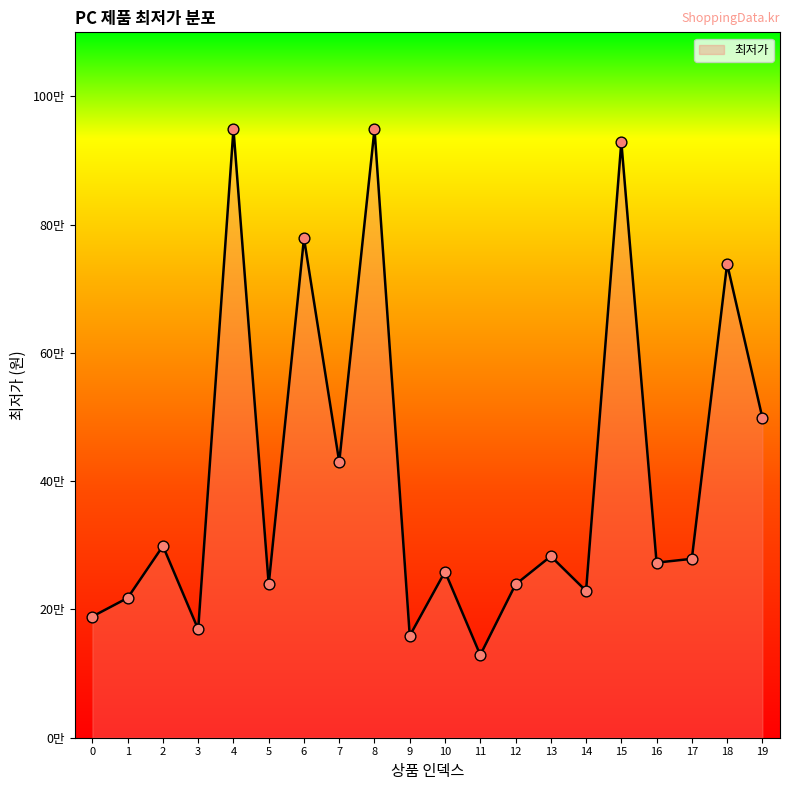

Approximately how many times larger is the value at 11 compared to 3?

0.8